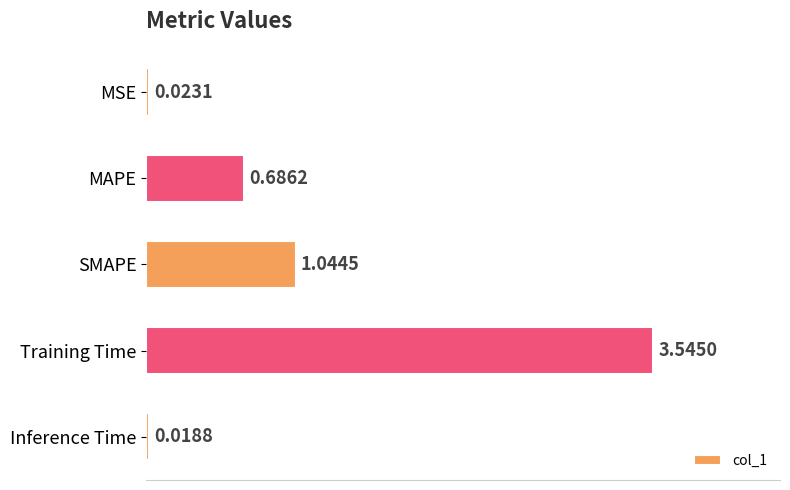

What is the difference between the values at MAPE and SMAPE?

0.4